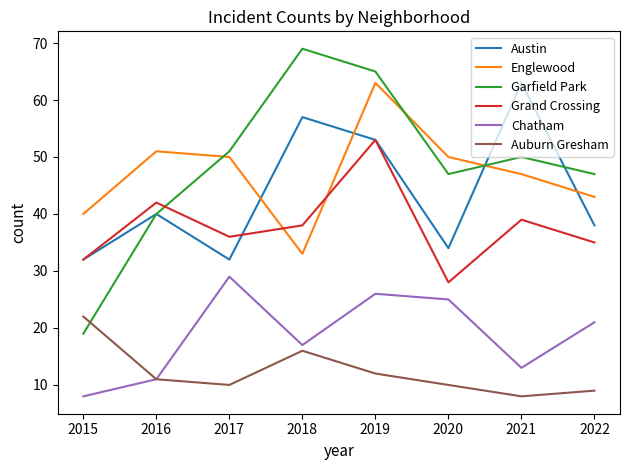

Is this an area chart (filled region under the line)?

No